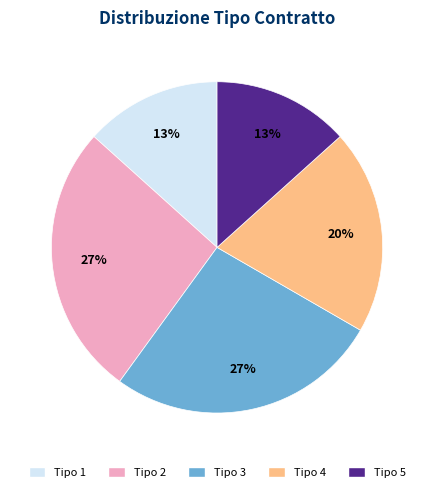

To the nearest percent, what is the average slice percentage?

20%